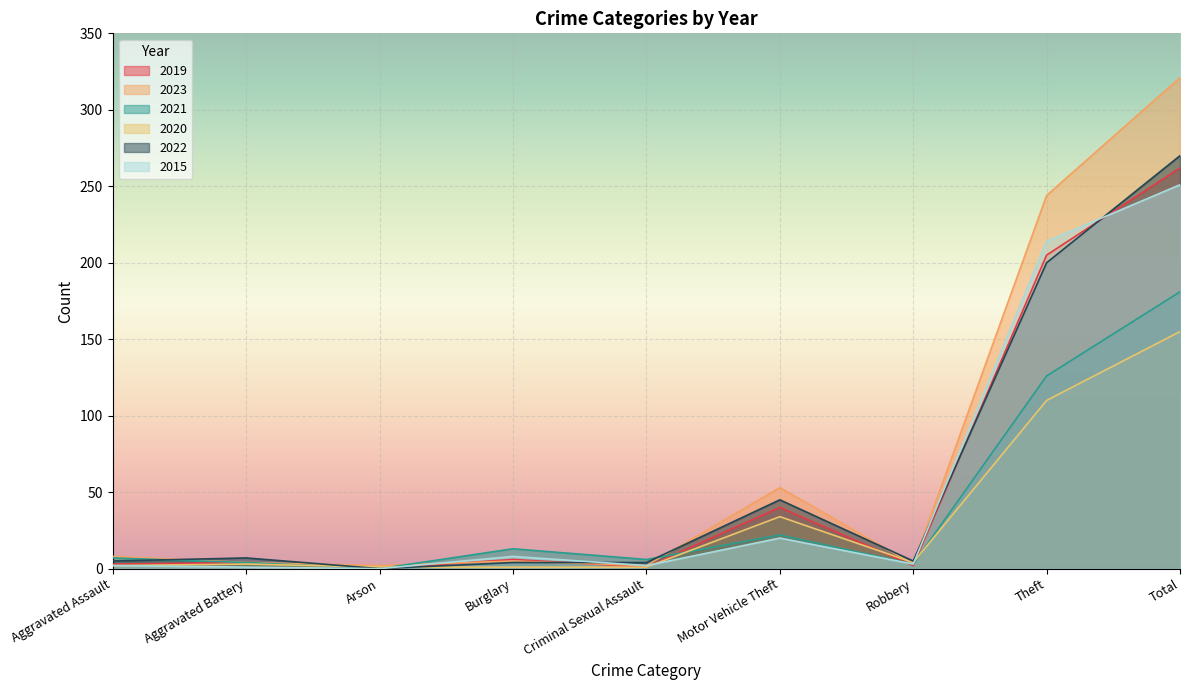

What is the label of the 9th point from the right?

Aggravated Assault